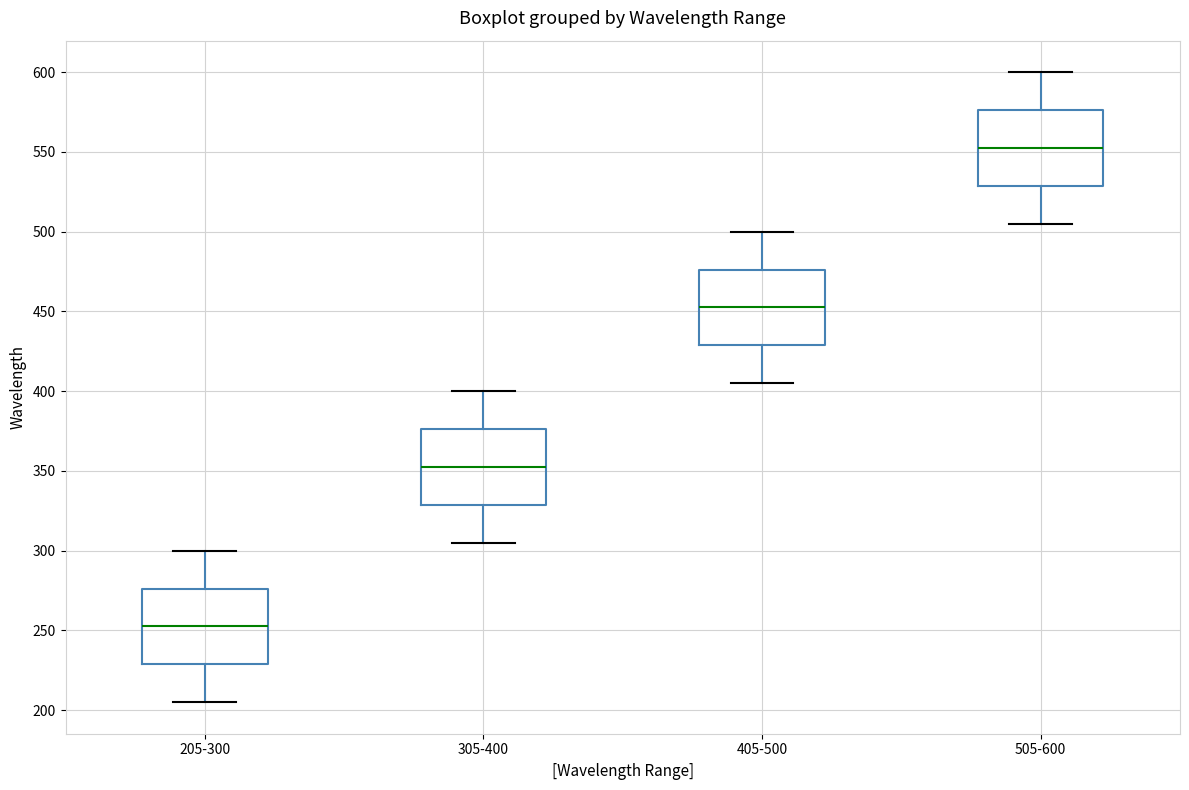

Reading left to right, read every box against the y-axis: the position of its median line, the range the box covers, and the ends of its whiskers. The values are not printed on the chart, so give them approximately, as read against the axis.

205-300: median 255, box 230 to 275, whiskers 205 to 300
305-400: median 355, box 330 to 375, whiskers 305 to 400
405-500: median 455, box 430 to 475, whiskers 405 to 500
505-600: median 555, box 530 to 575, whiskers 505 to 600